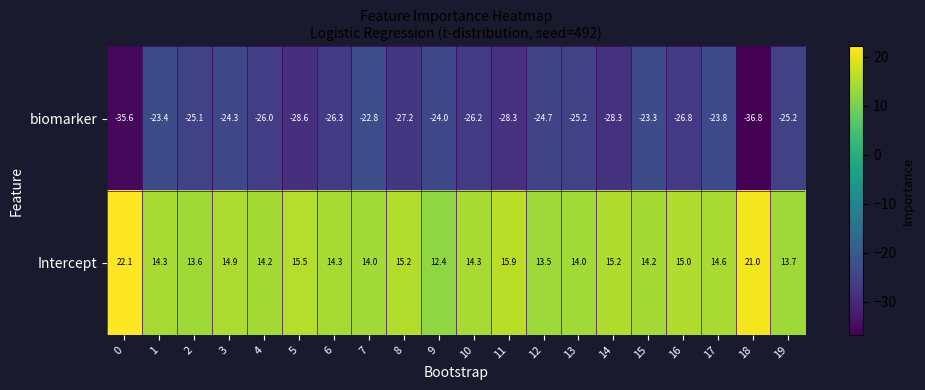

What is the sum of the biomarker values at 1 and 14?

-51.7